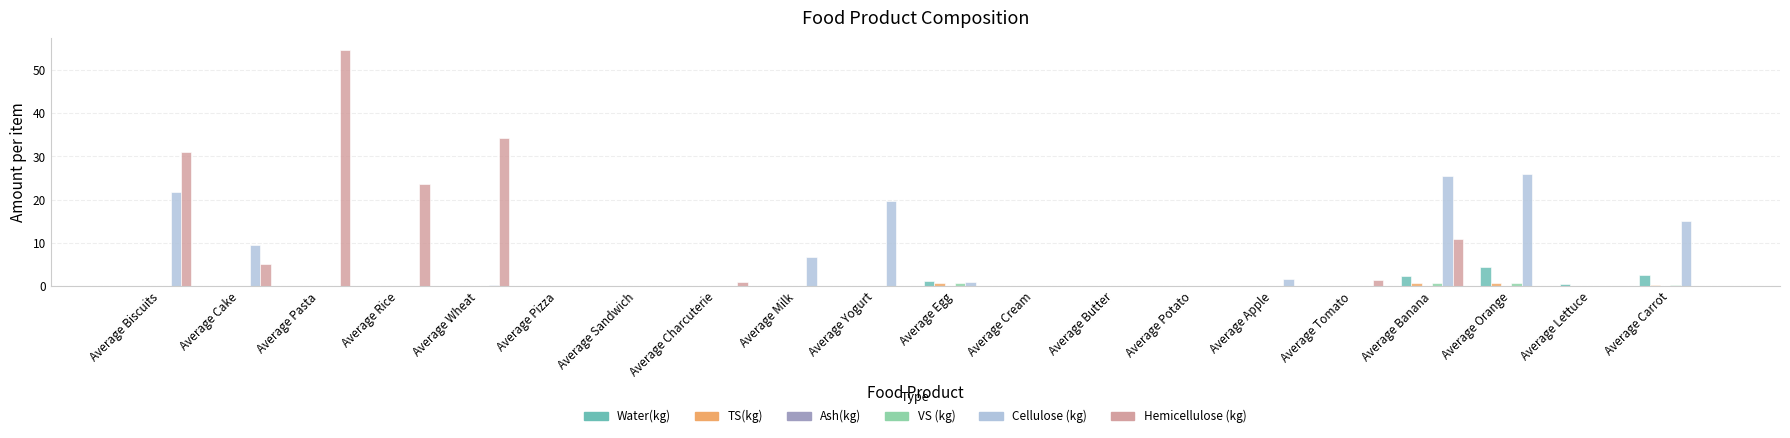

Which series has the largest total across all categories?

Hemicellulose (kg)